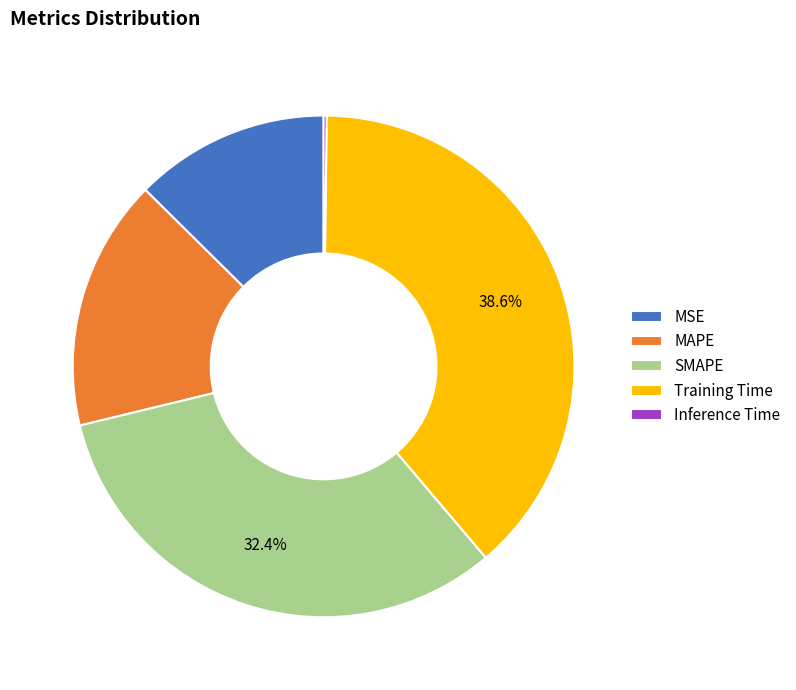

Is there a majority slice in this chart?

No